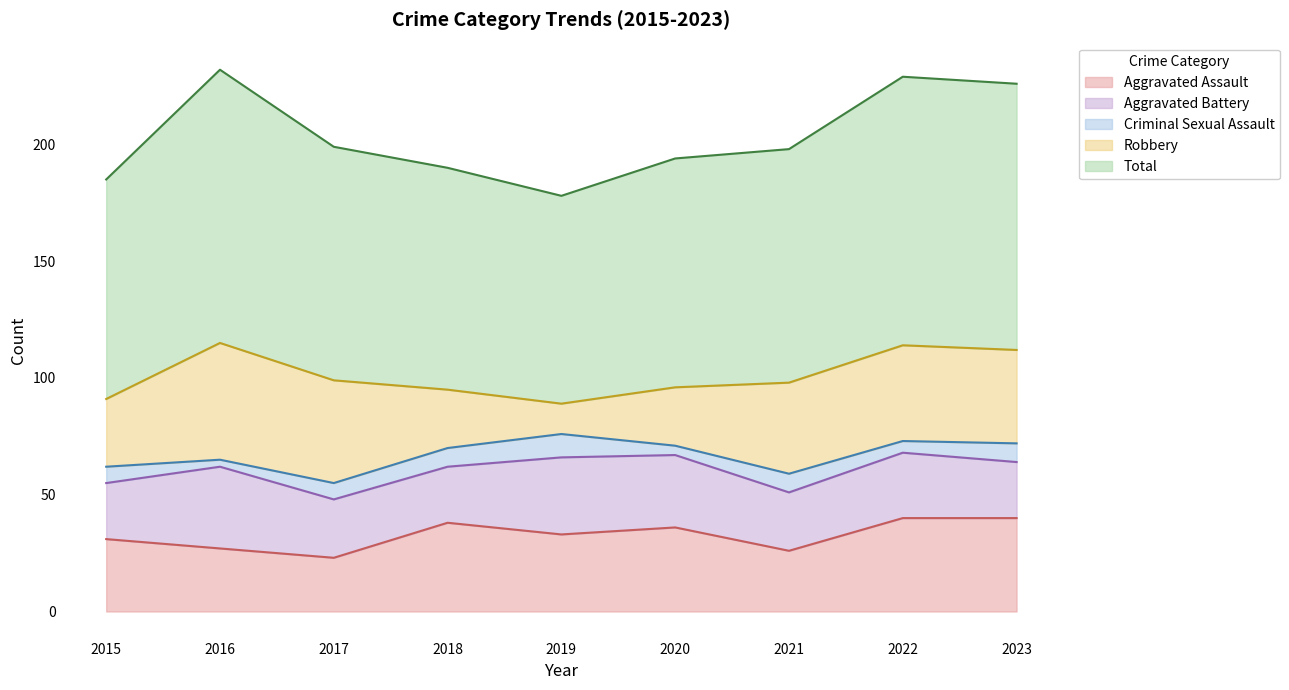

What is the difference between the maximum and minimum values in the Aggravated Assault series?

17